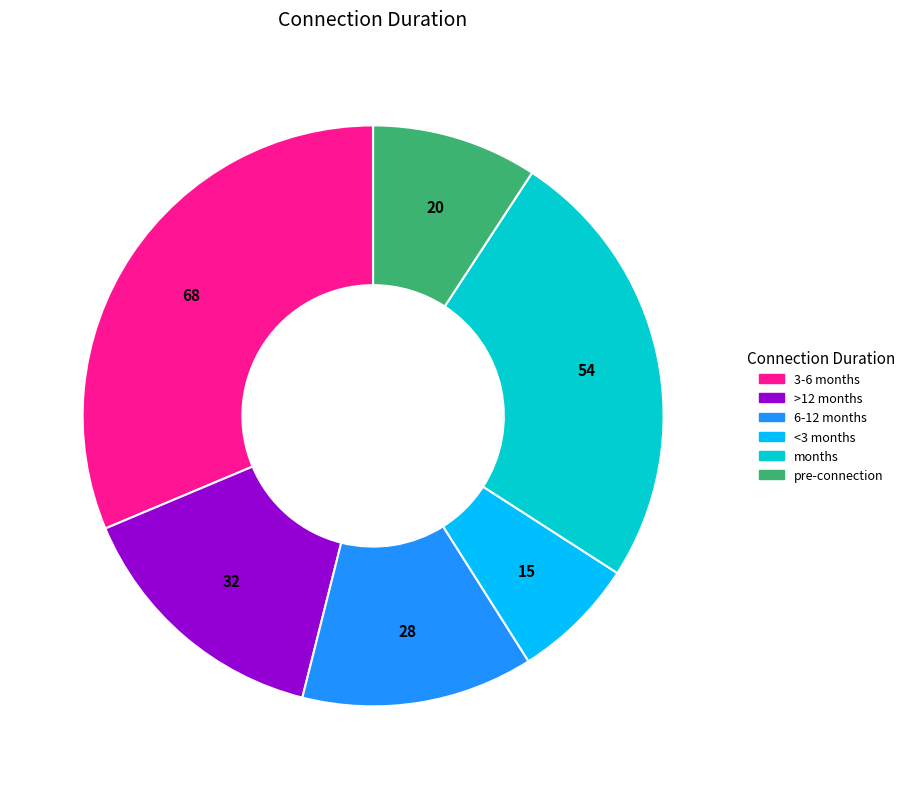

Which has a higher value, months or 3-6 months?

3-6 months